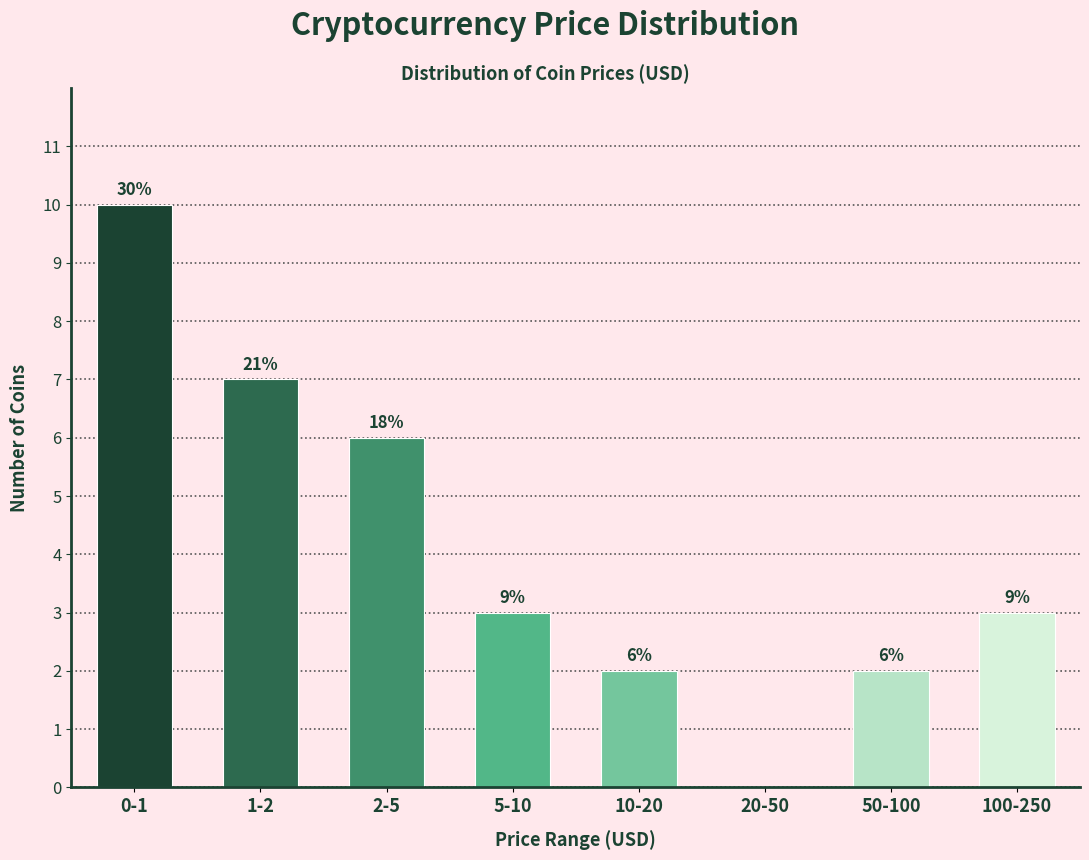

Are the bars horizontal?

No